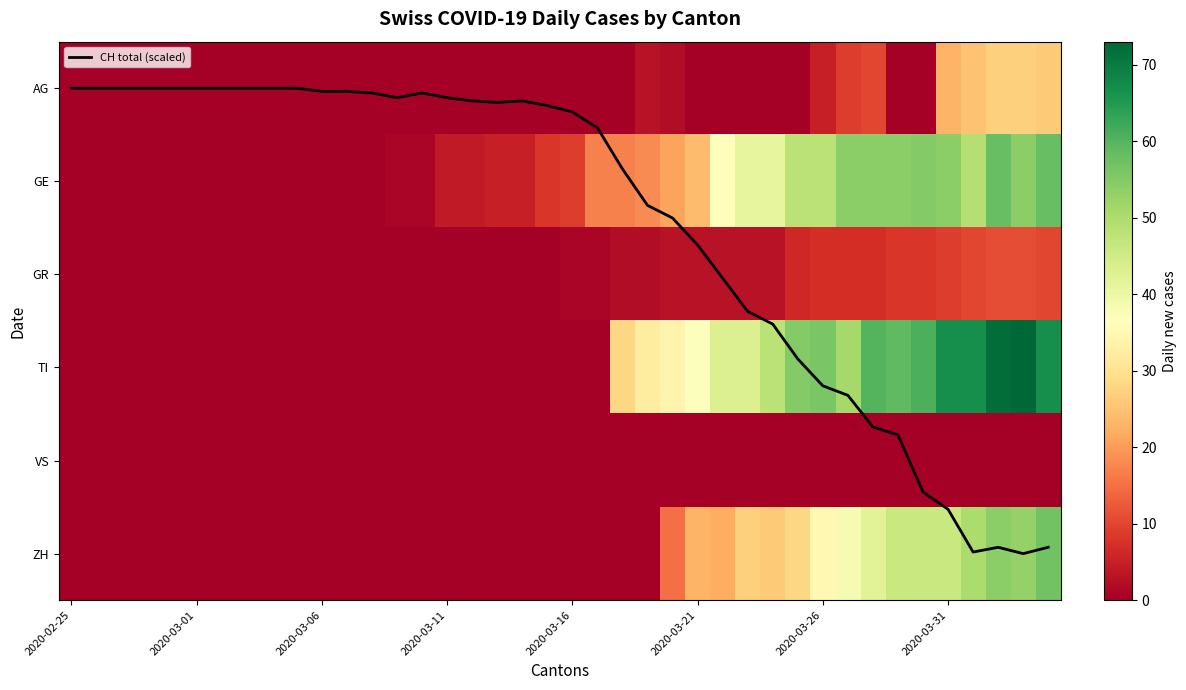

Read the CH total (scaled) value at 28.

2.5